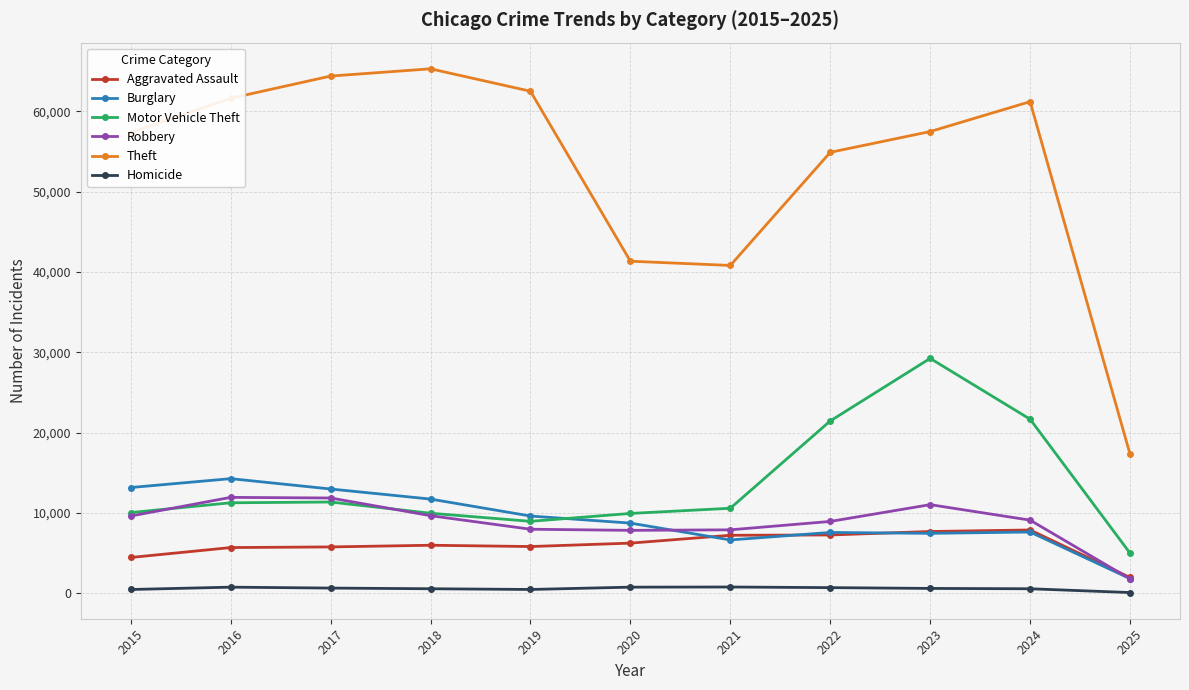

True or false: Motor Vehicle Theft has a value of 29254 at 2023.

True